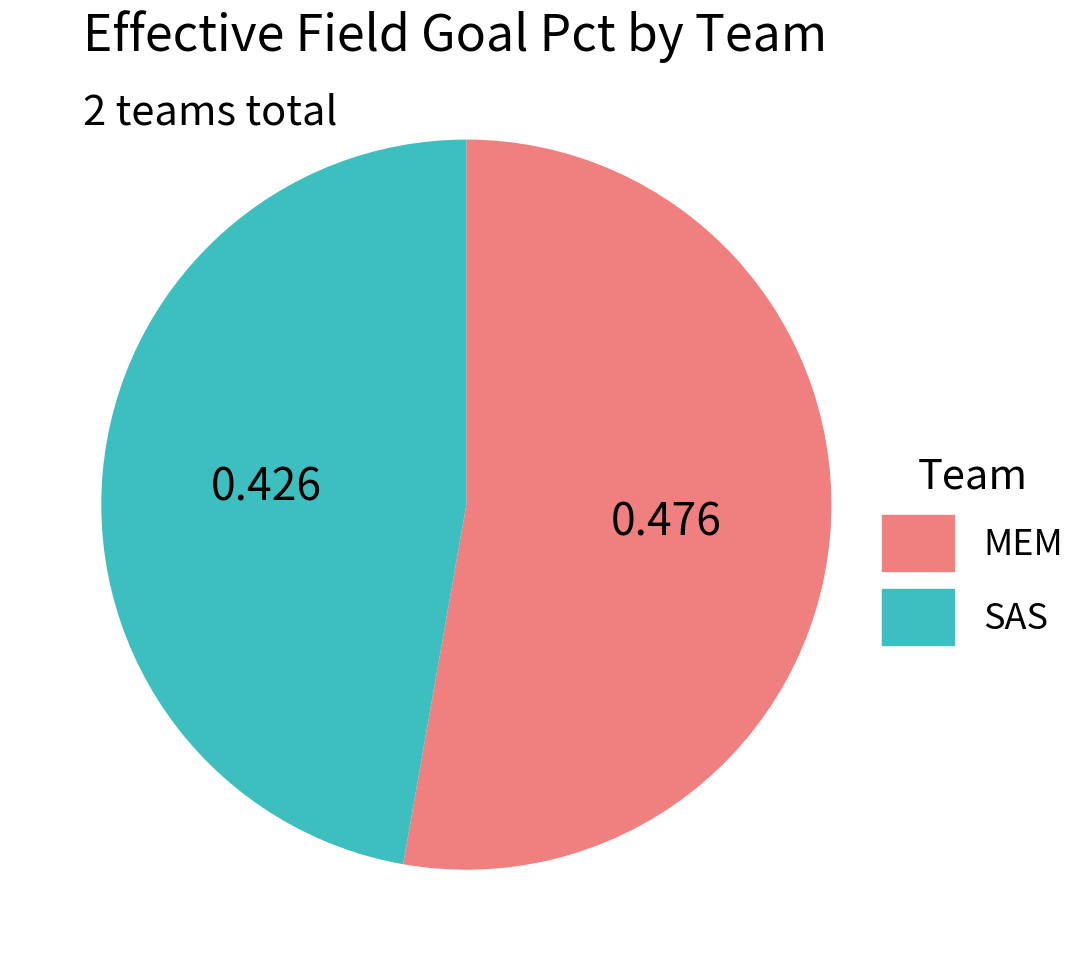

How many slices are in this pie chart?

2